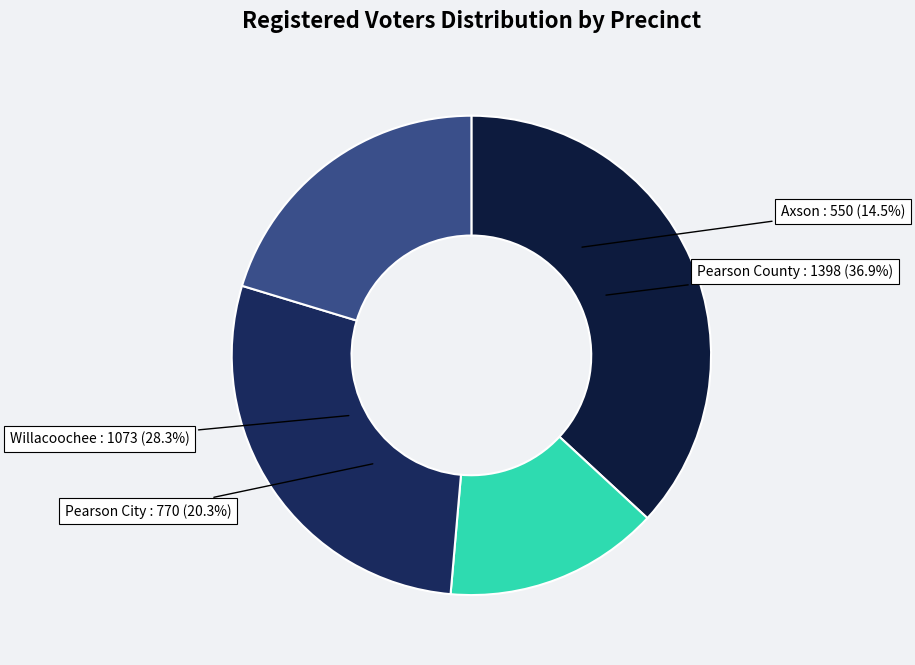

To the nearest percent, what is the difference between the largest and smallest slice percentages?

22%